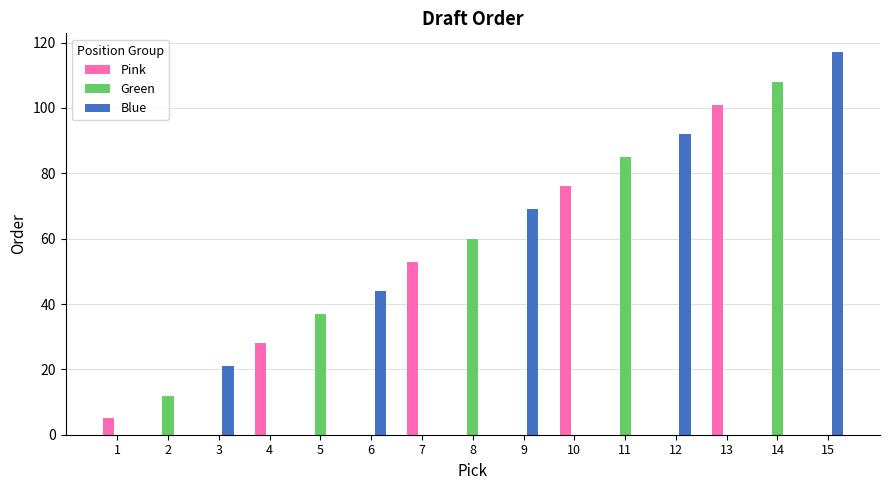

What are all the series names shown in the legend?

Pink, Green, Blue